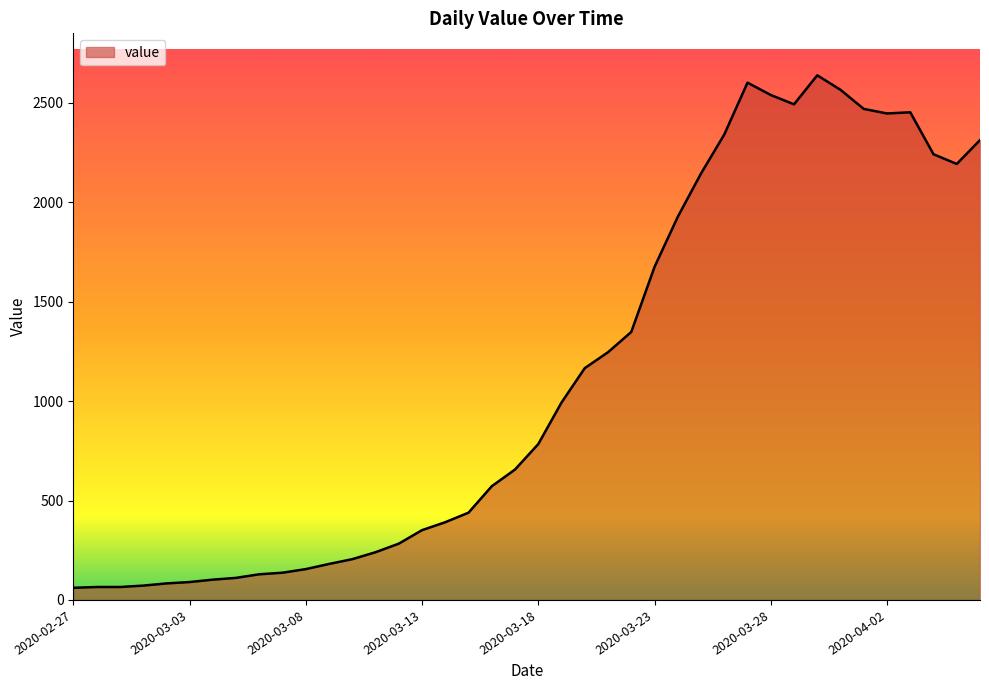

What is the smallest value displayed?

61